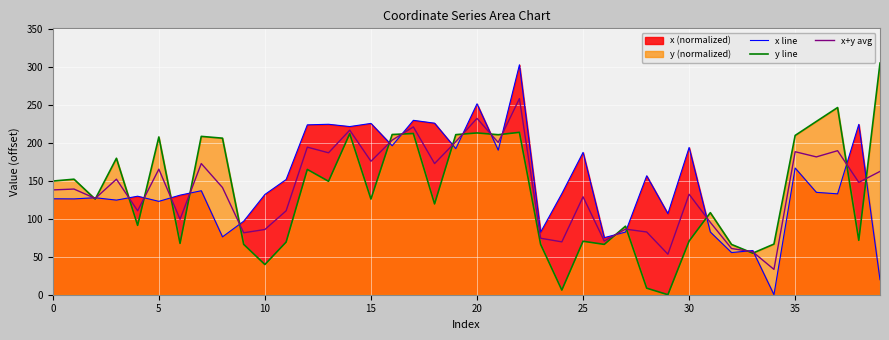

In y line, how many points are higher than both neighbors (excluding endpoints)?

13